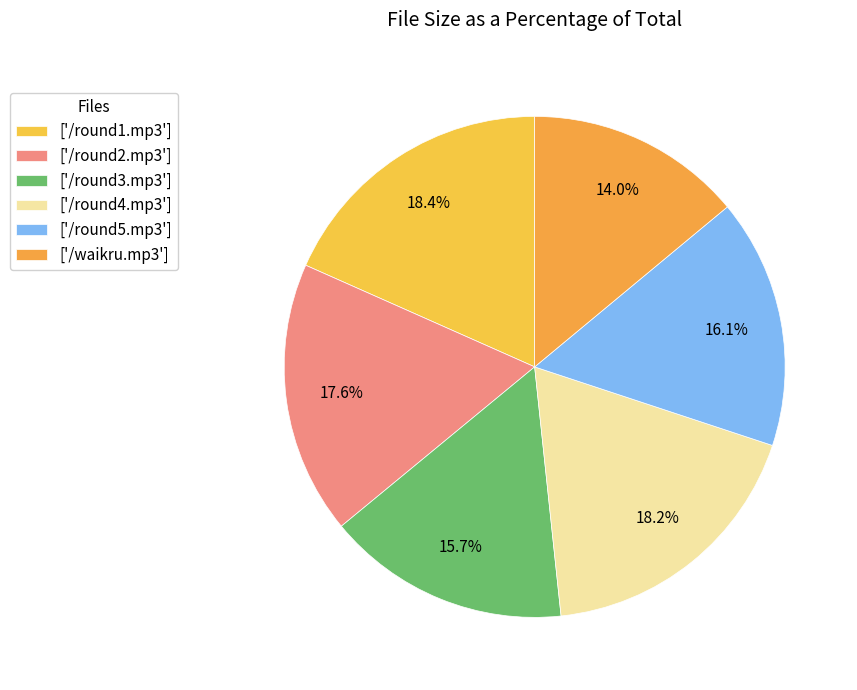

Rank the categories by value from highest to lowest.

/round1.mp3, /round4.mp3, /round2.mp3, /round5.mp3, /round3.mp3, /waikru.mp3